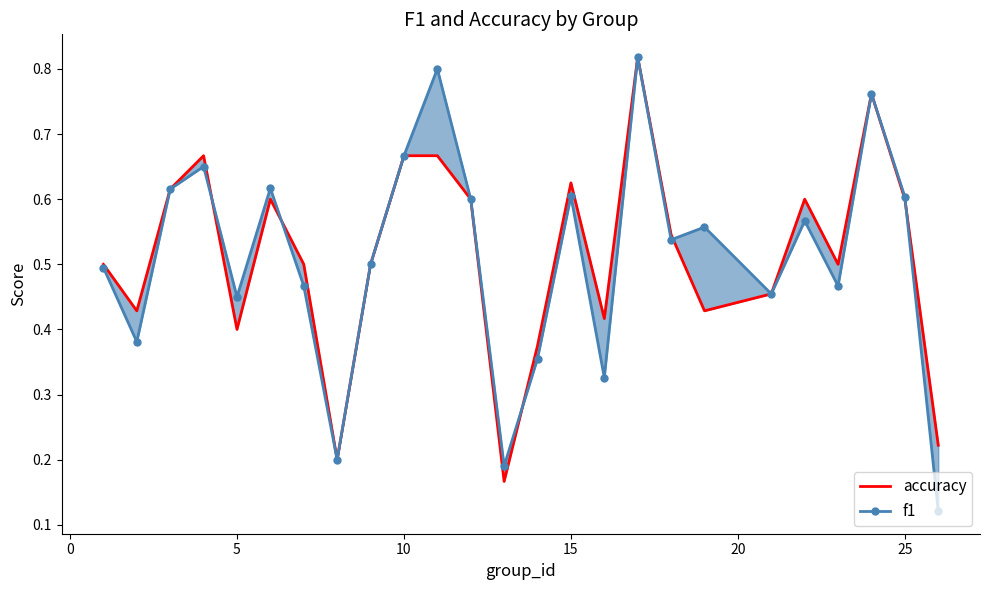

How many times do accuracy and f1 cross each other?

5